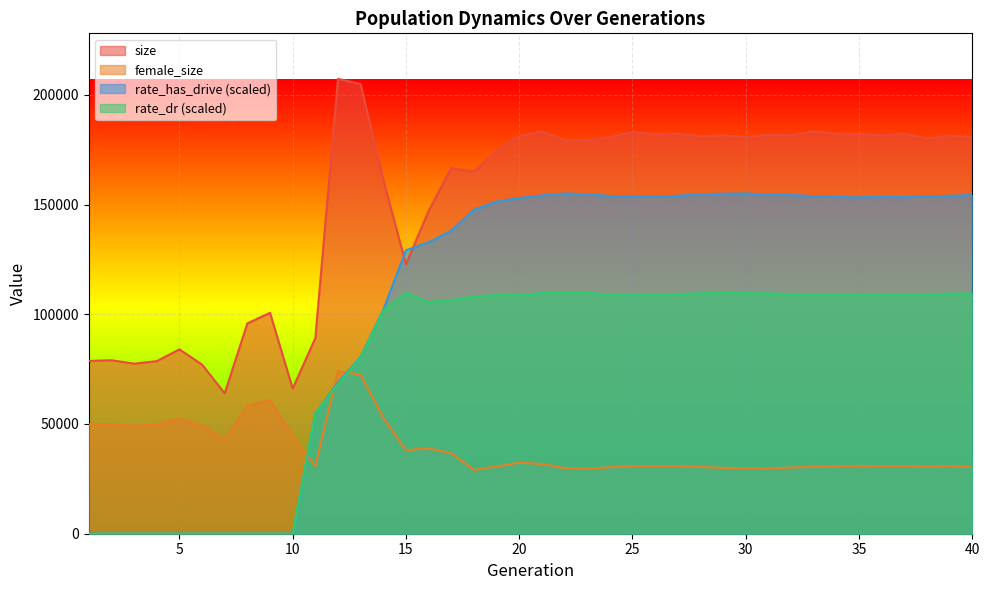

In rate_has_drive, how many points are higher than both neighbors (excluding endpoints)?

3